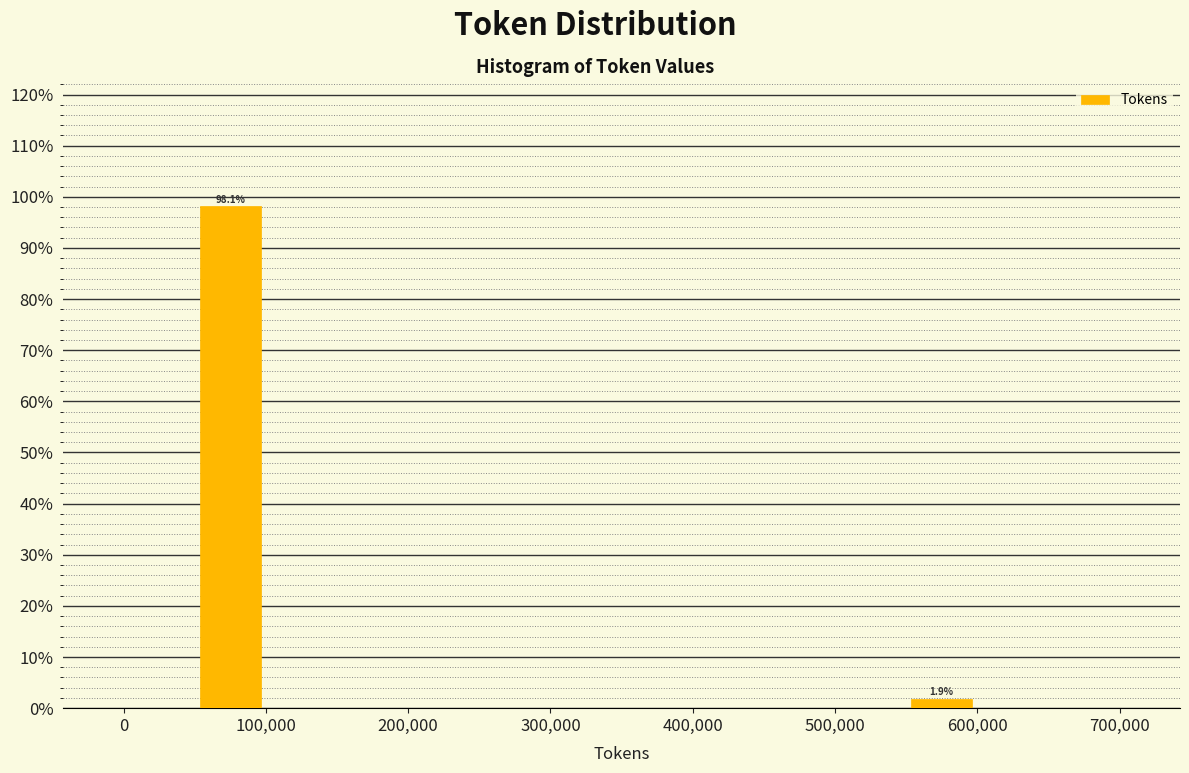

Over which range of the x-axis is the bar tallest?

50000 to 100000